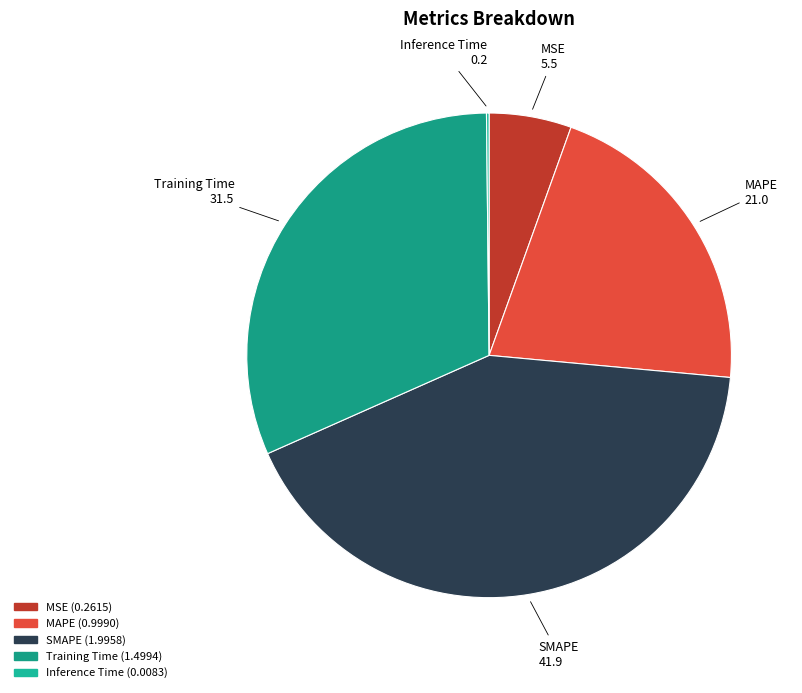

Which slice is the largest?

SMAPE